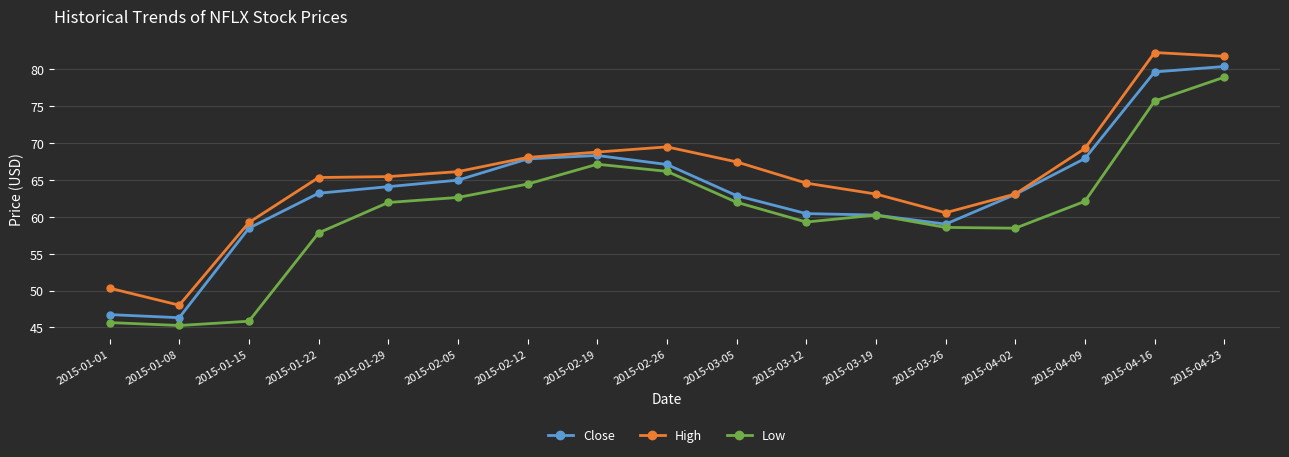

What position from the left is 2015-01-29?

5